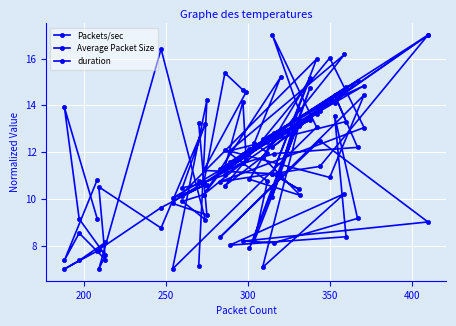

What is the label of the 6th point from the left?

400